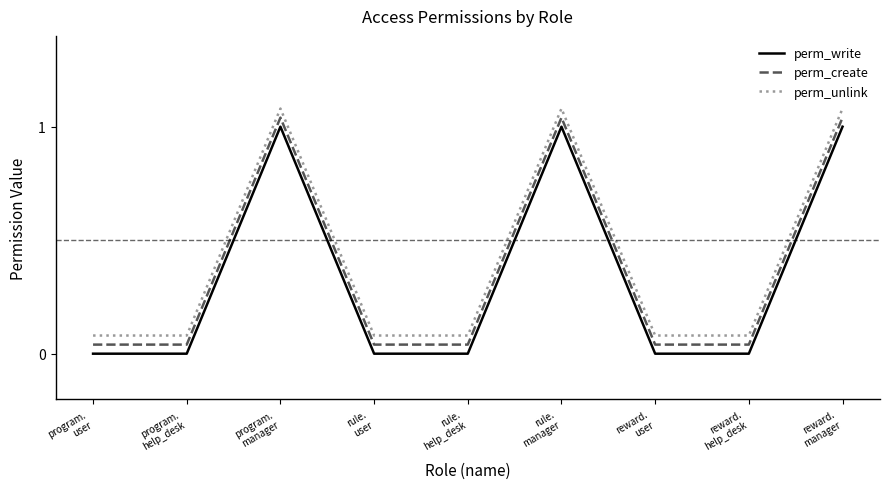

At which label does perm_unlink reach its minimum?

program.
user